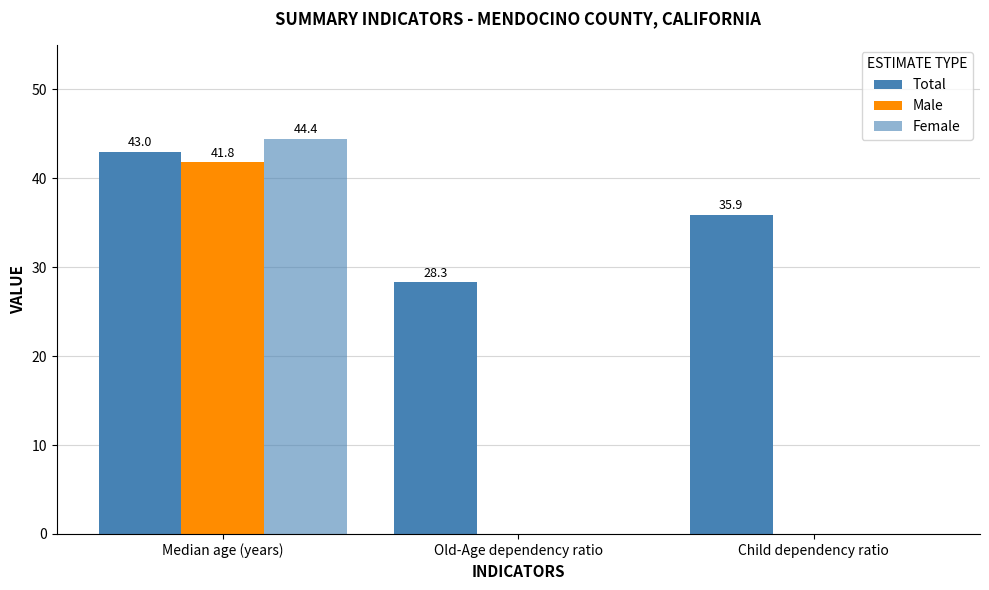

At which category is the sum across all series the highest?

Median age (years)